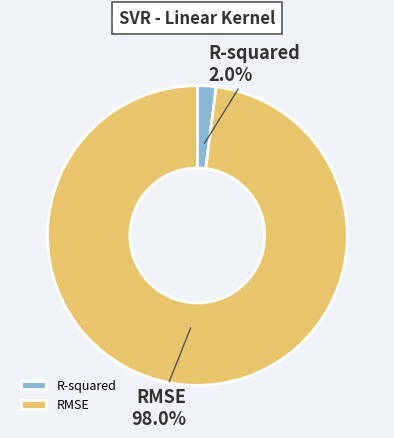

To the nearest percent, what percentage of the pie is RMSE?

98%